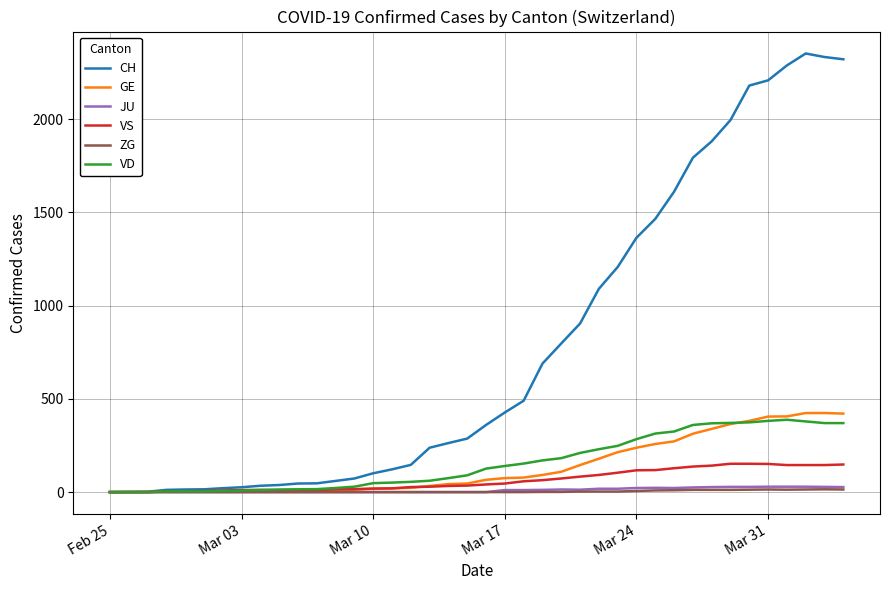

Which series has the widest spread of values?

CH